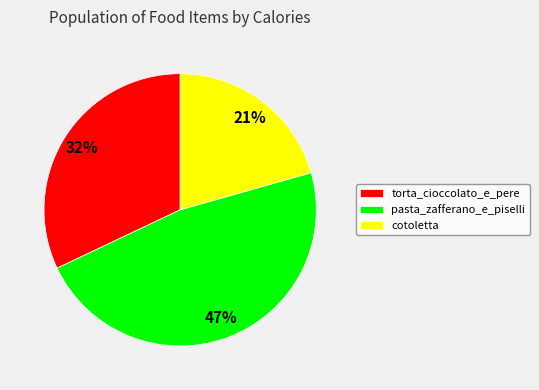

Is it true that cotoletta is 7% of the pie?

False